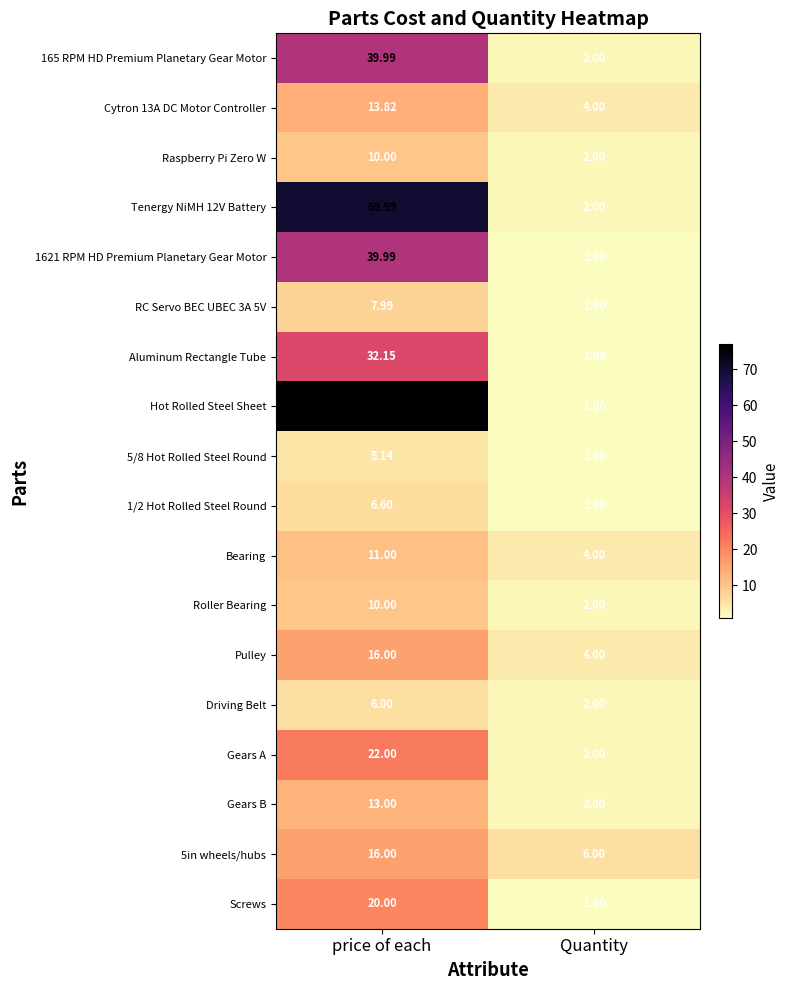

Between price of each and Quantity, which series saw the biggest shift?

Hot Rolled Steel Sheet